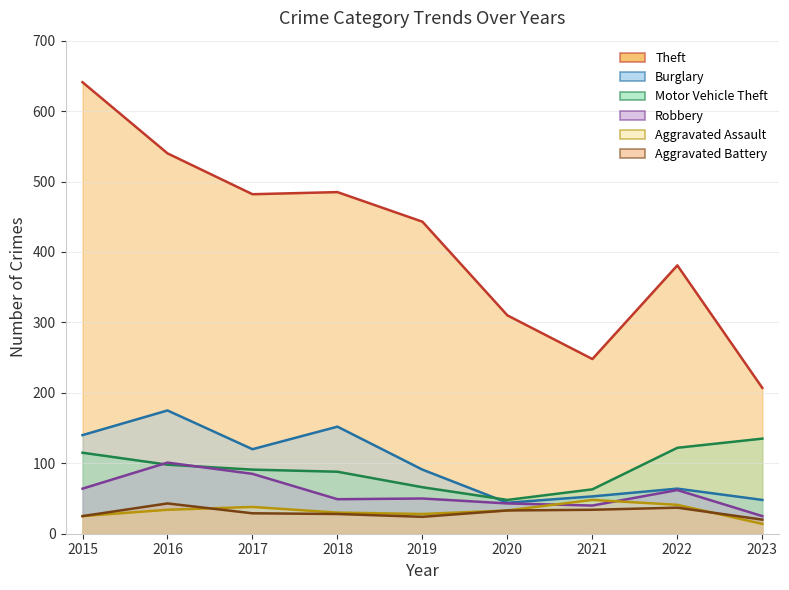

Which has a higher value, 2015 or 2016?

2015